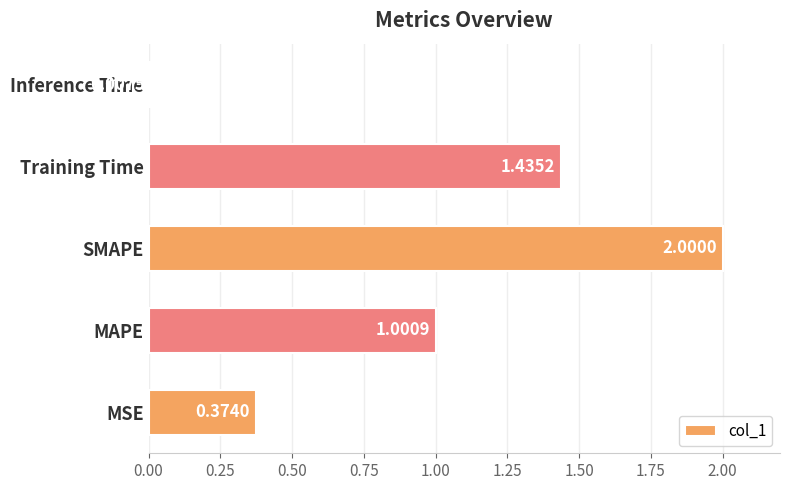

Rank the categories by value from highest to lowest.

SMAPE, Training Time, MAPE, MSE, Inference Time